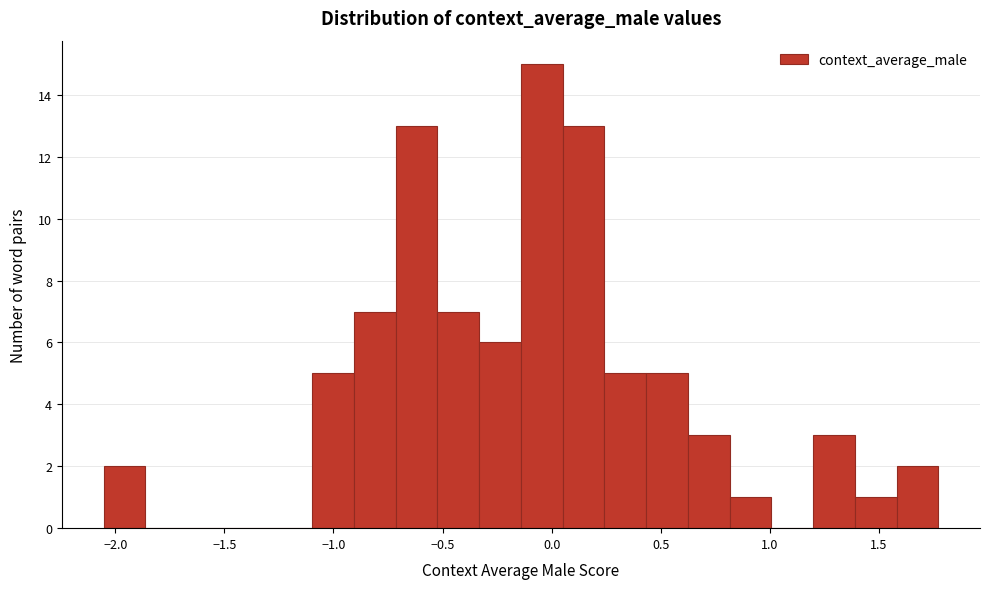

Around what value on the x-axis is the tallest bar? Give the approximate position of its centre, as read against the axis.

-0.05